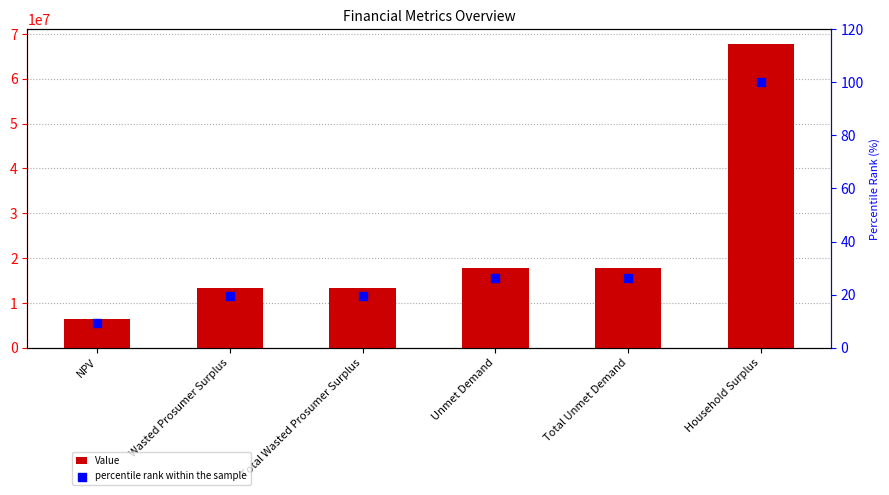

Which series has the largest Y range (max minus min)?

Value